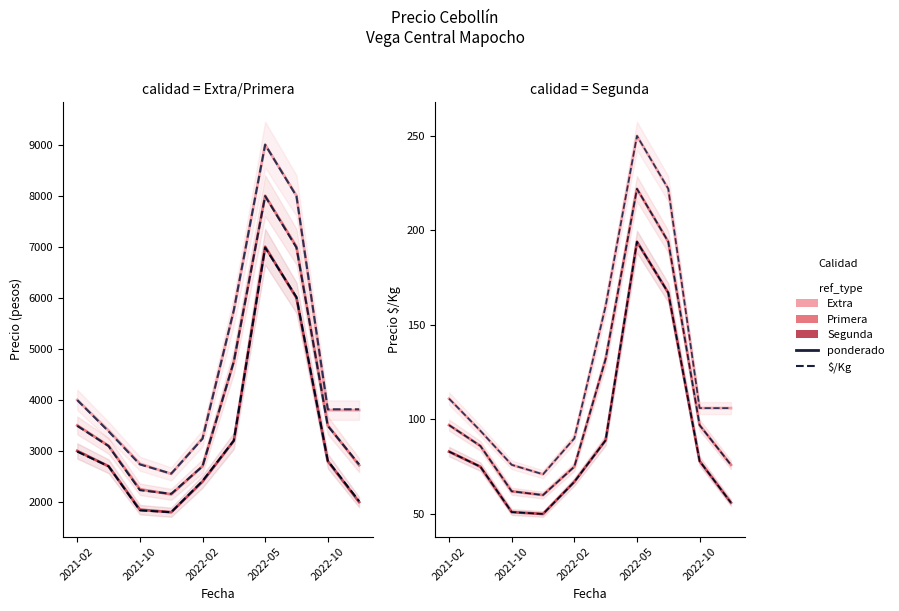

At how many categories does at least one series exceed 5979?

2